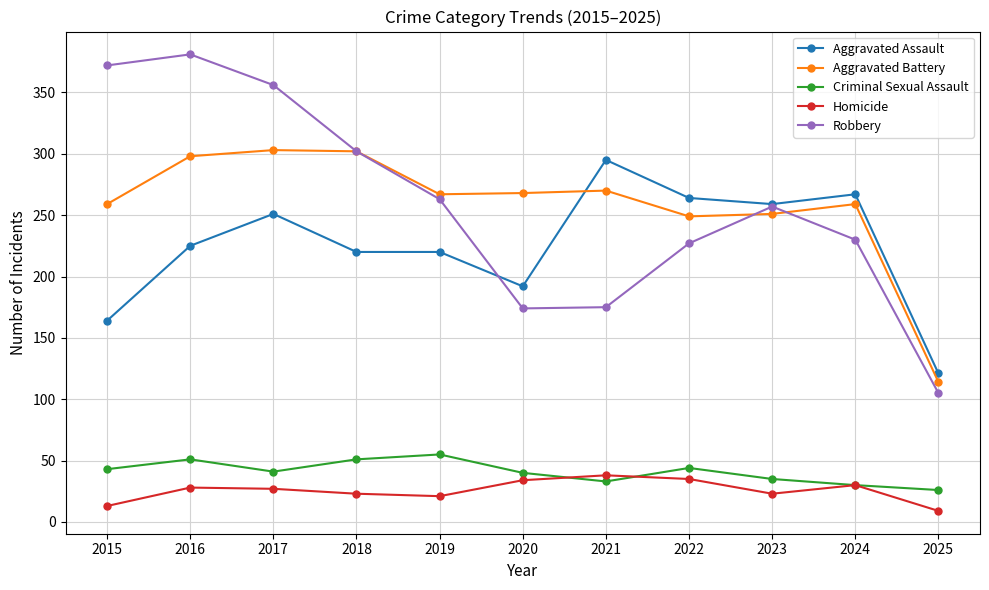

How many lines are shown in the chart?

5